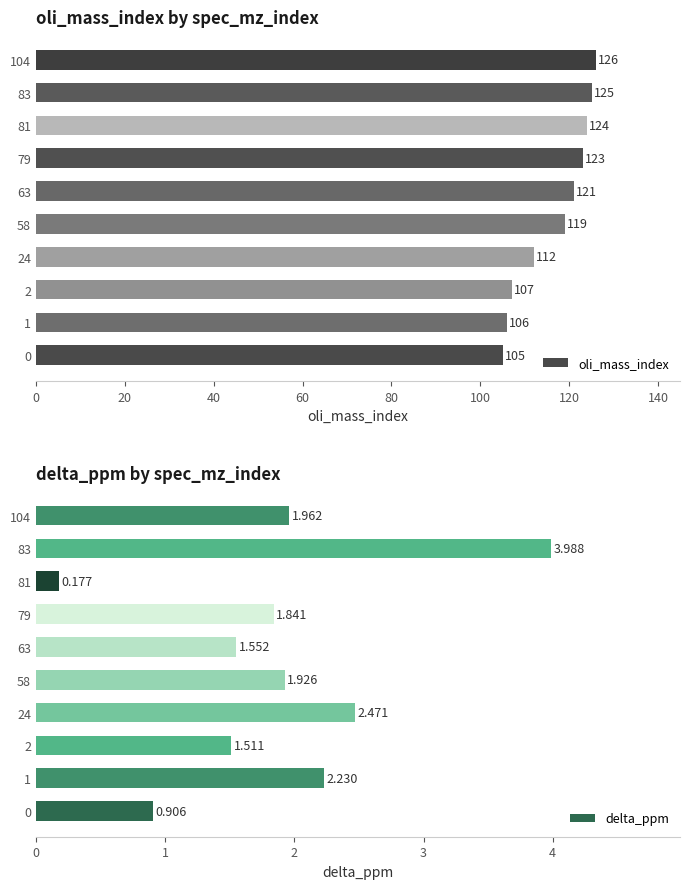

Where is oli_mass_index nearest to the value 115?

24